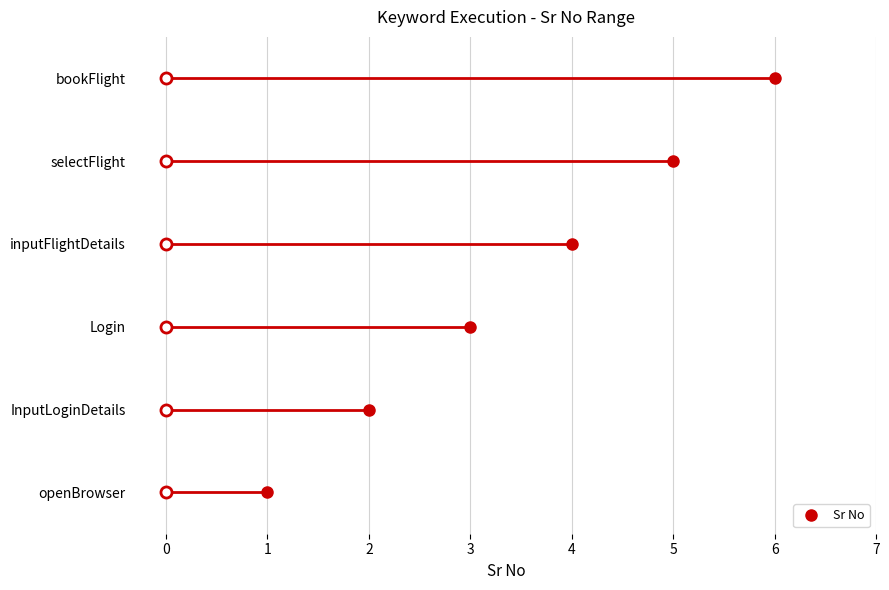

What is the value of the 3rd point from the left?

3